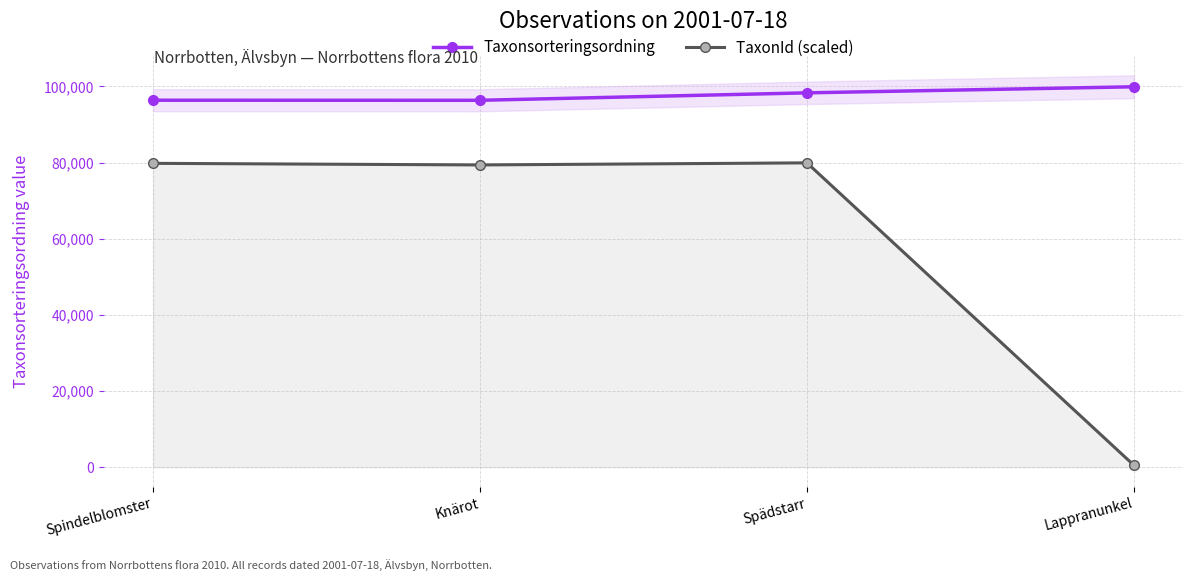

Reading left to right, transcribe all the data shown in this chart.

Taxonsorteringsordning: 96354.0	96334.0	98290.0	99882.0
TaxonId (scaled): 79779.8	79361.0	79905.6	490.6